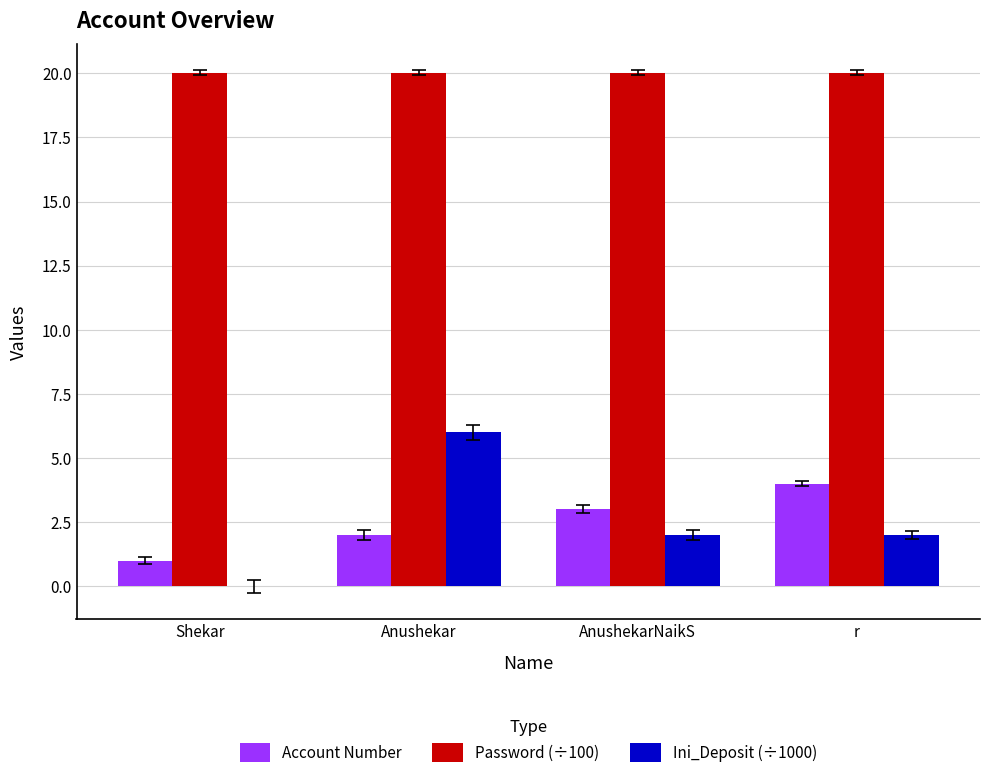

How many data points does each series have?

4